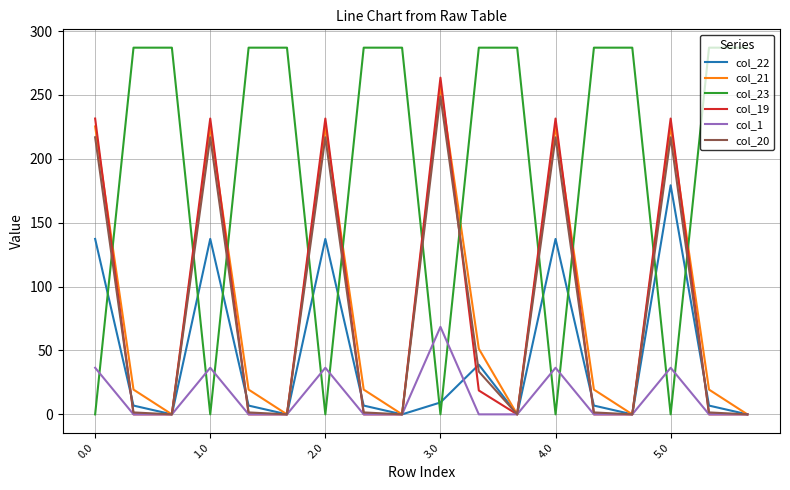

After their last crossing, which series has the higher values: col_1 or col_23?

col_23